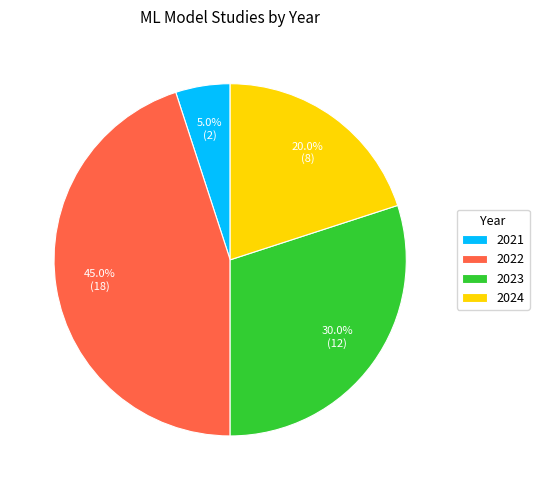

To the nearest percent, what portion does 2022 represent?

45%